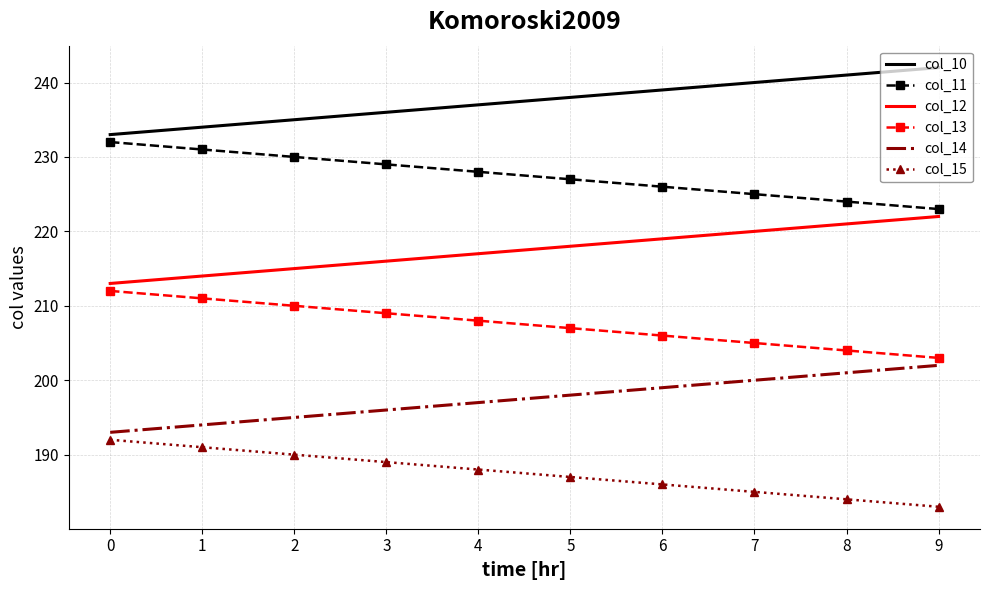

What is the sum of all col_11 values?

2275.0